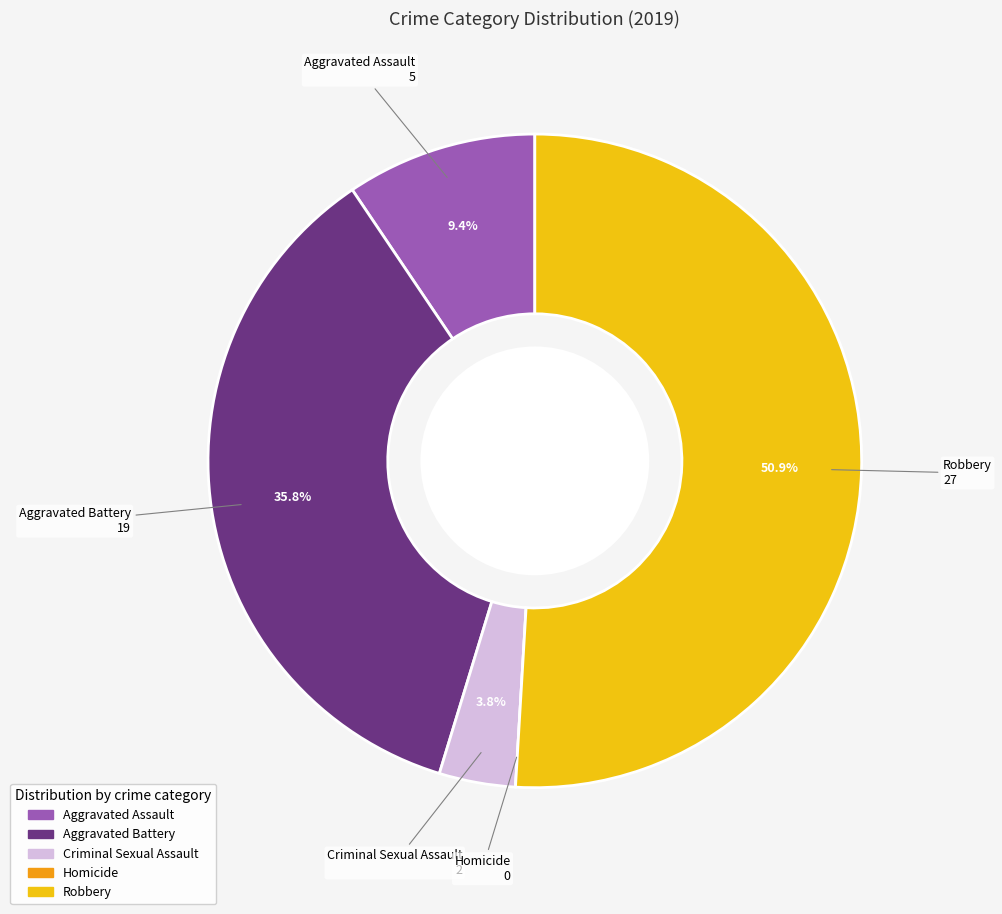

What is the ratio of the value at Aggravated Battery to the value at Aggravated Assault?

3.8